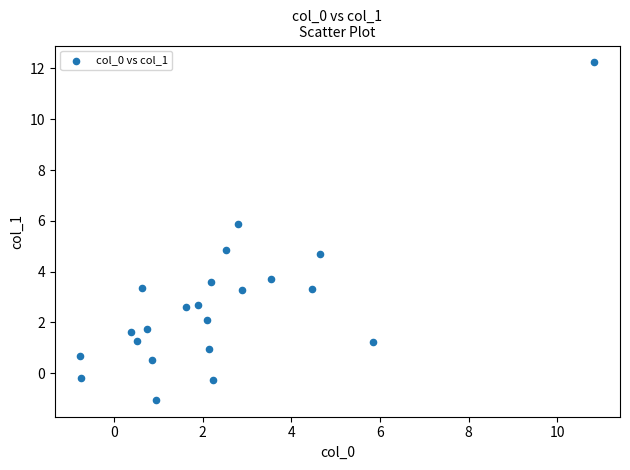

What is the range of Y values (max minus min)?

13.3